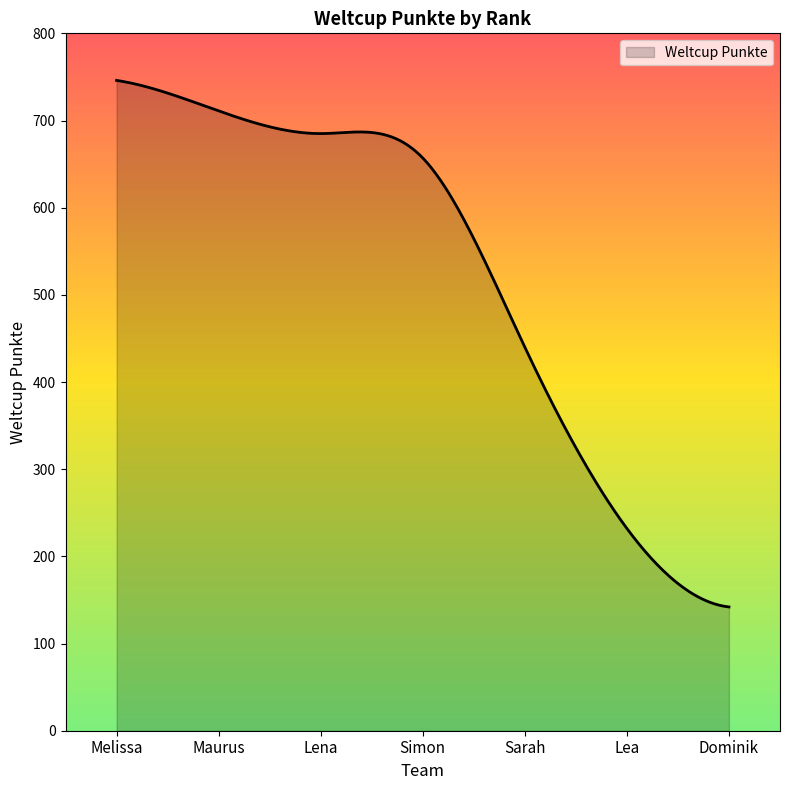

How many lines are shown in the chart?

1